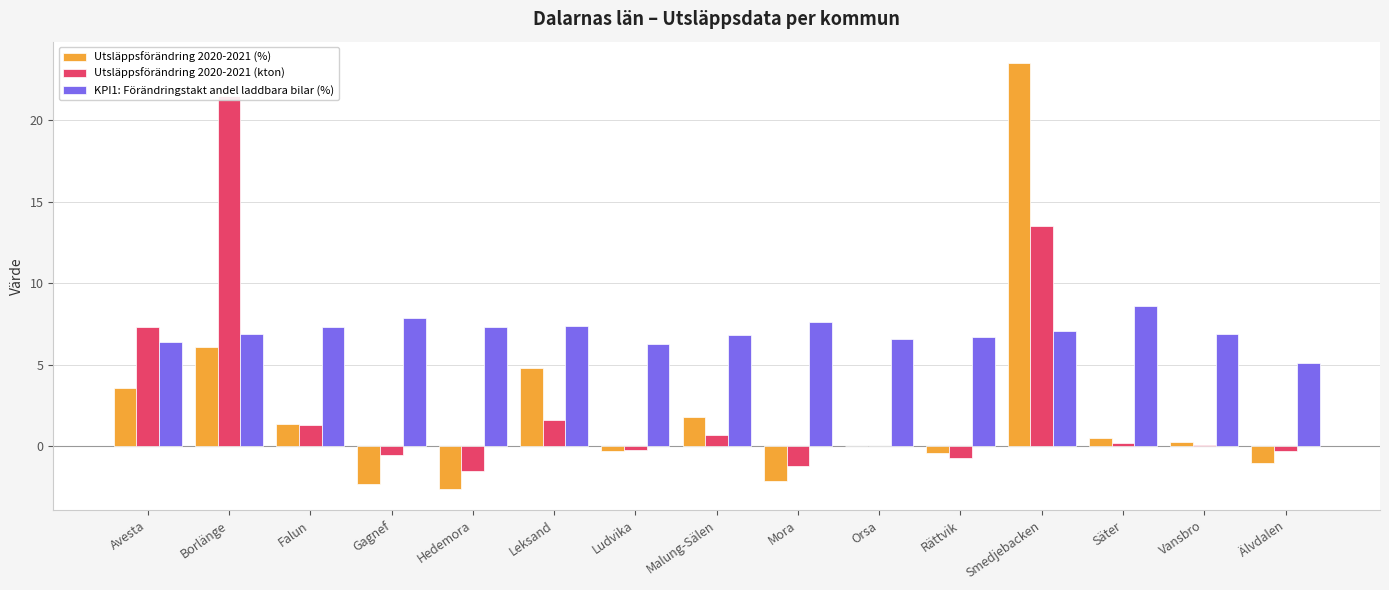

What is the total value across all series at Säter?

9.3